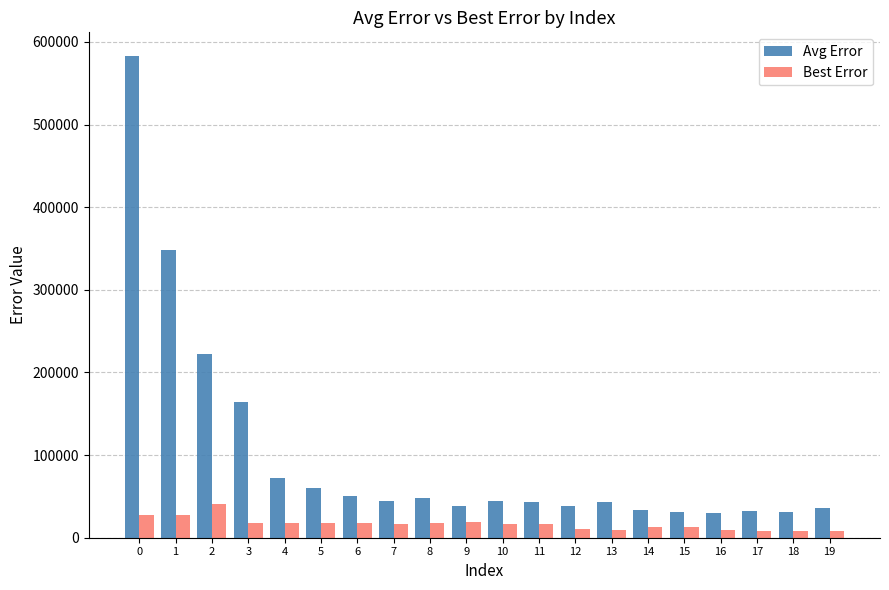

What are all the series names shown in the legend?

Avg Error, Best Error